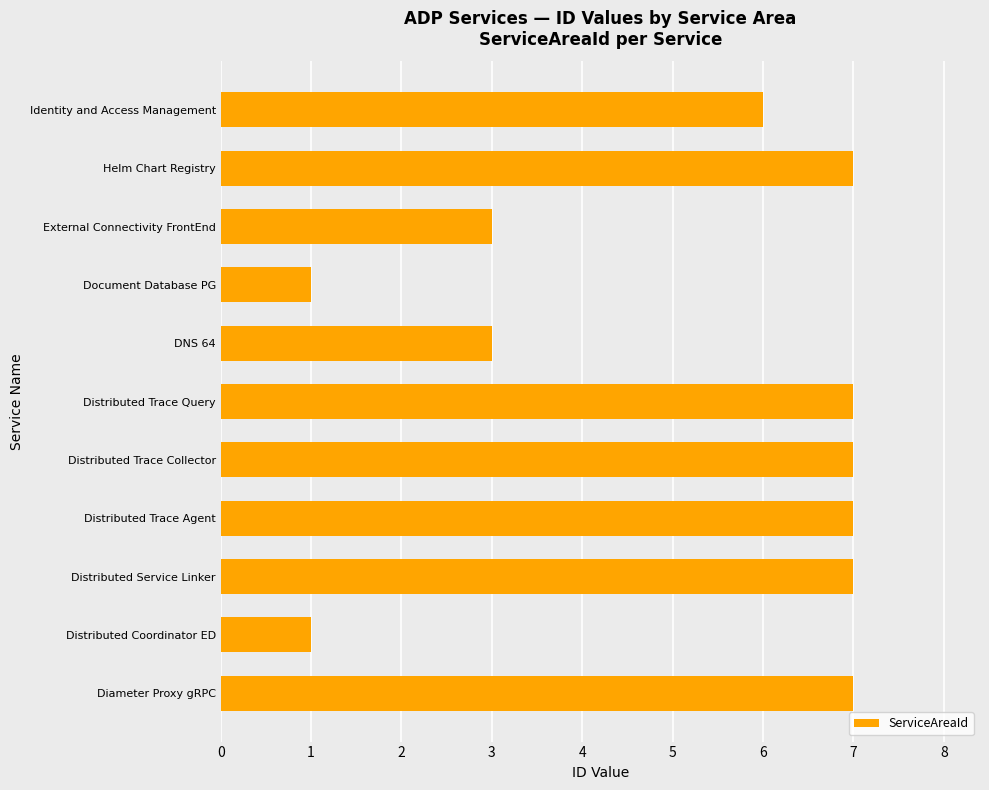

The chart shows a value of 1 at DNS 64. True or false?

False